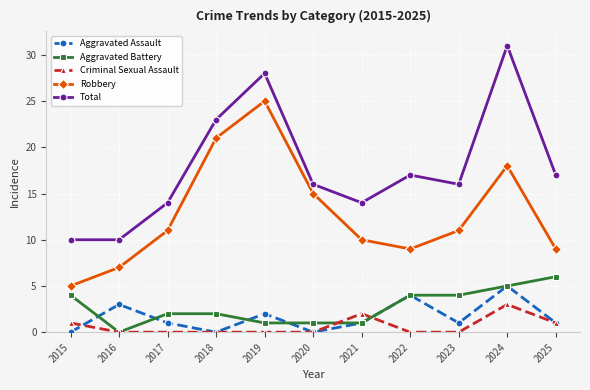

Count the Aggravated Assault values in the range 0 to 3.

9